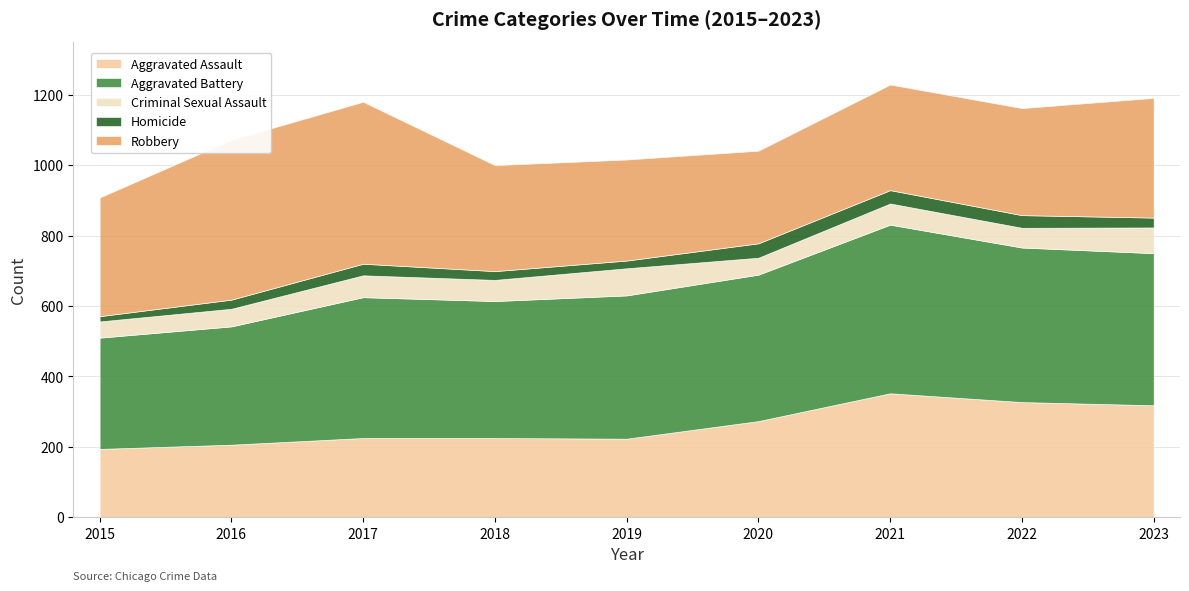

At 2017, list the series in order from largest to smallest.

Robbery, Aggravated Battery, Aggravated Assault, Criminal Sexual Assault, Homicide